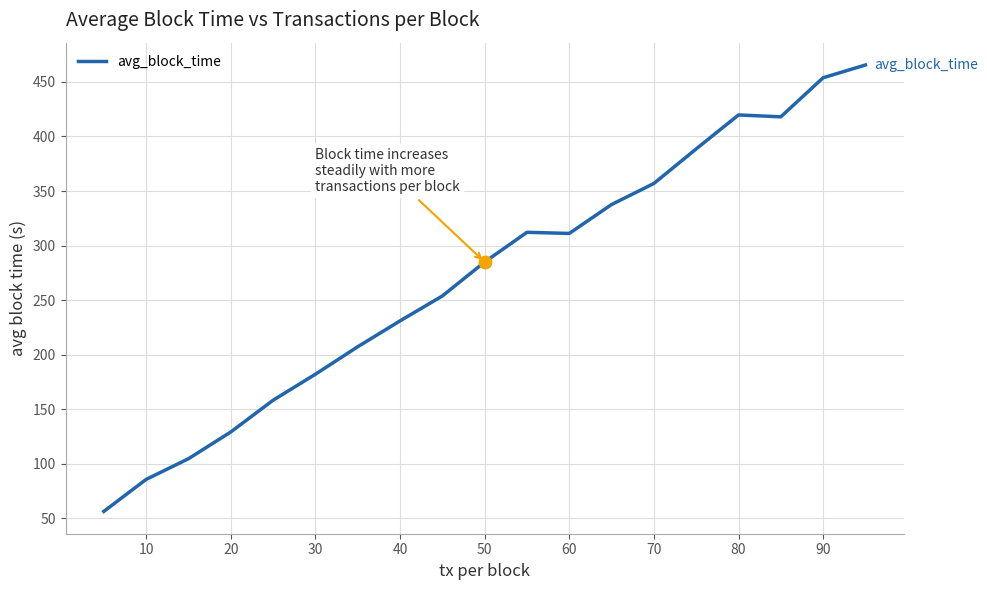

What is the minimum value shown in the chart?

56.1